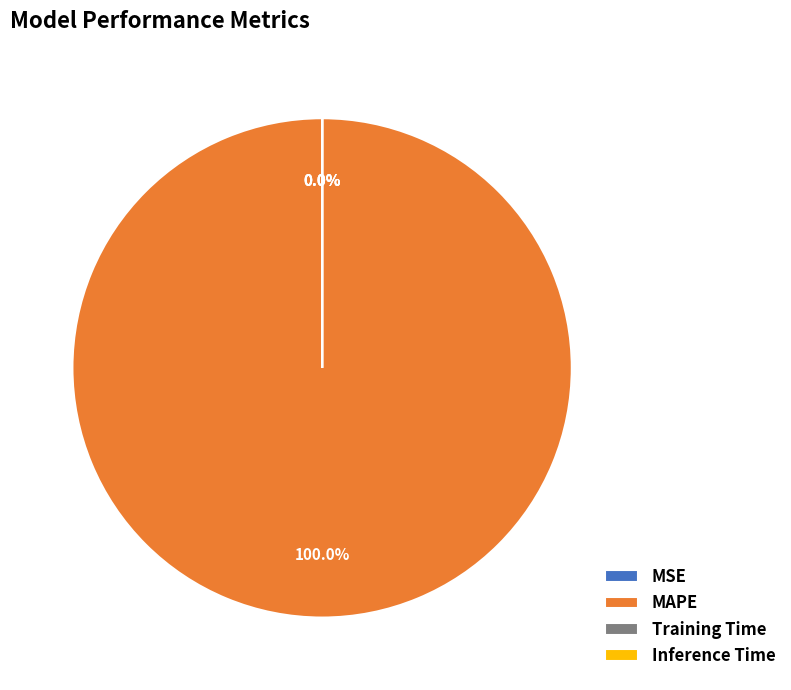

What is the largest slice in the pie chart?

MAPE